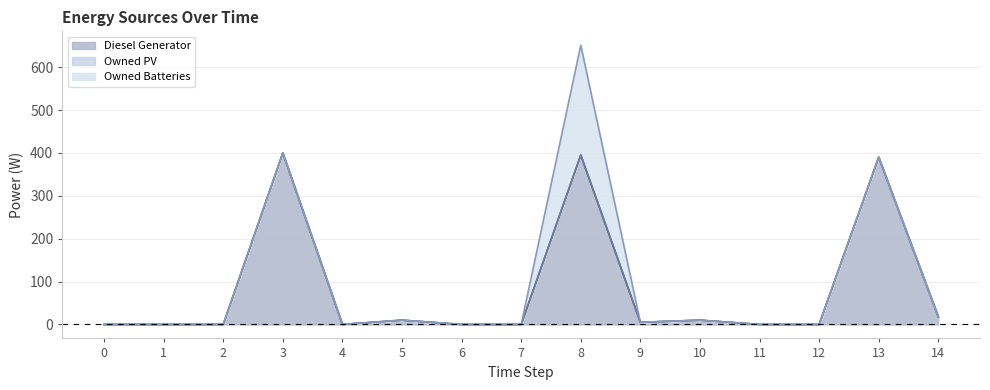

How many data points does each series have?

15